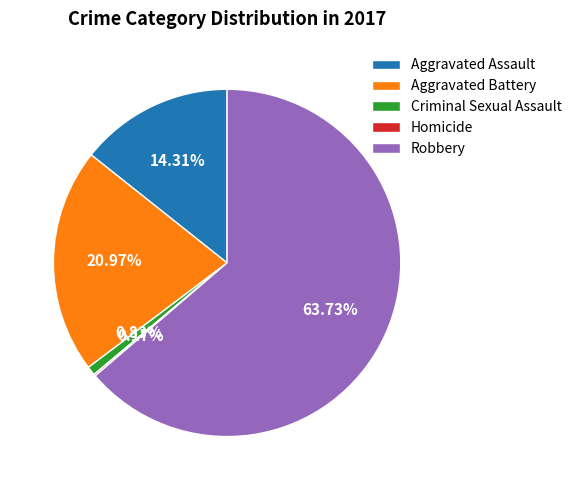

Which category accounts for the majority?

Robbery